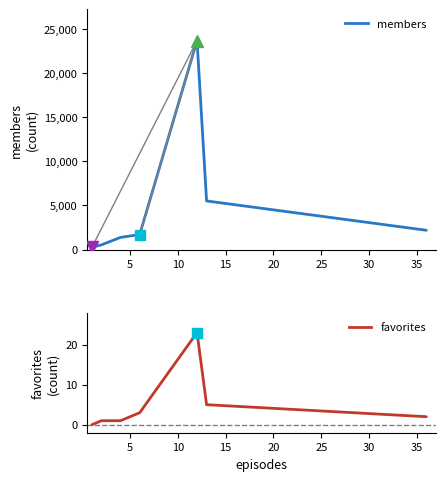

True or false: favorites and members intersect in this chart.

False